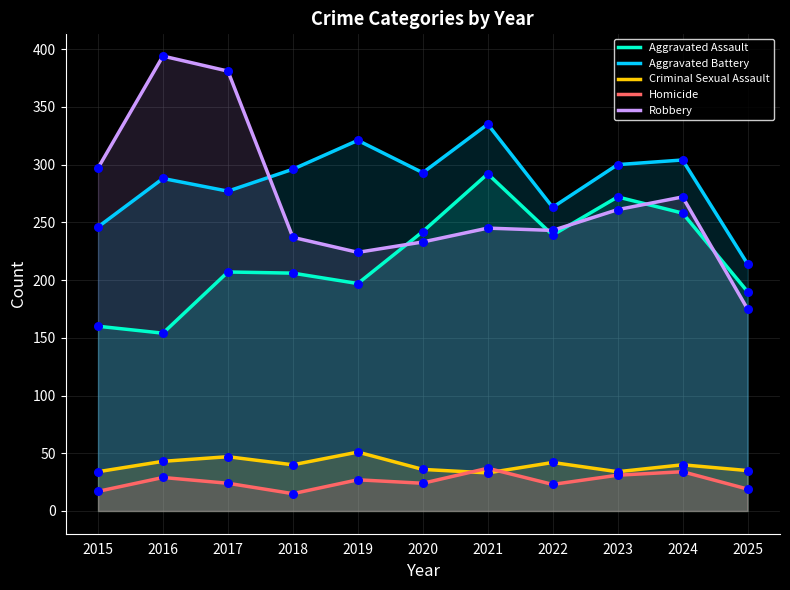

At which category is the sum across all series the highest?

2021